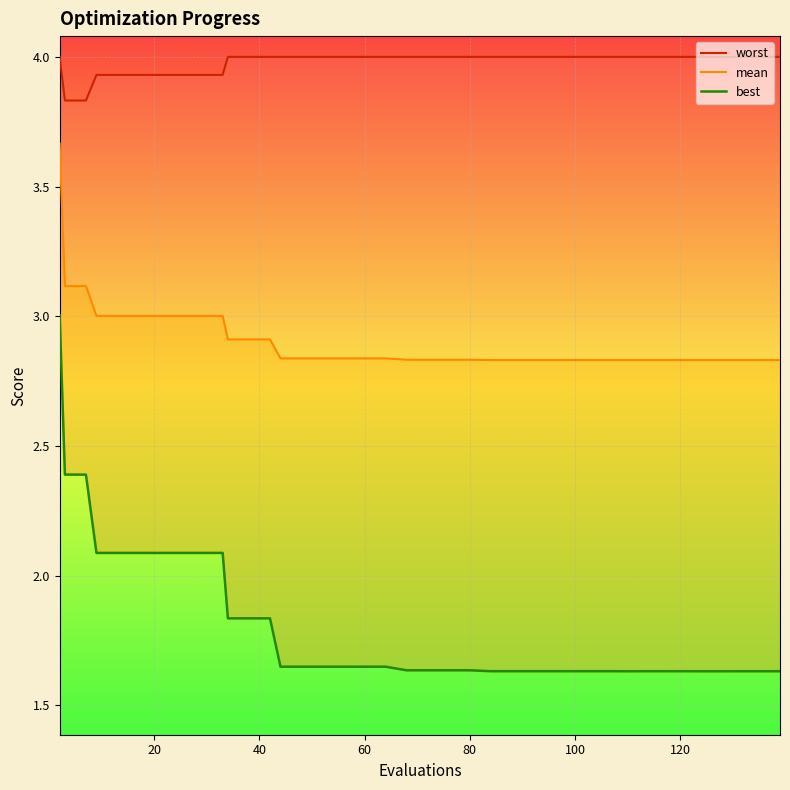

True or false: mean has more than 1 interior local peaks.

False